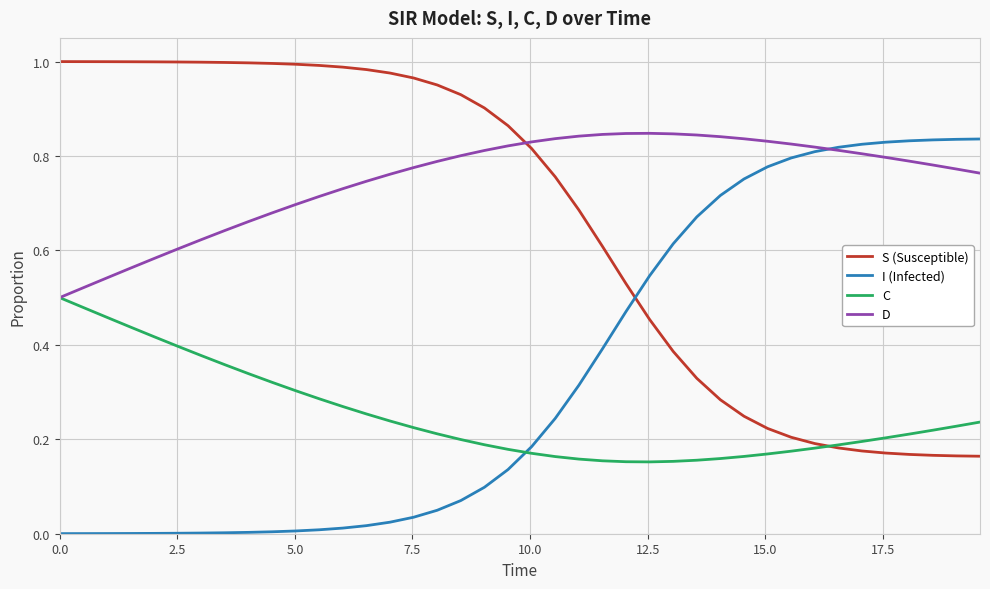

Which series has the largest total across all categories?

D